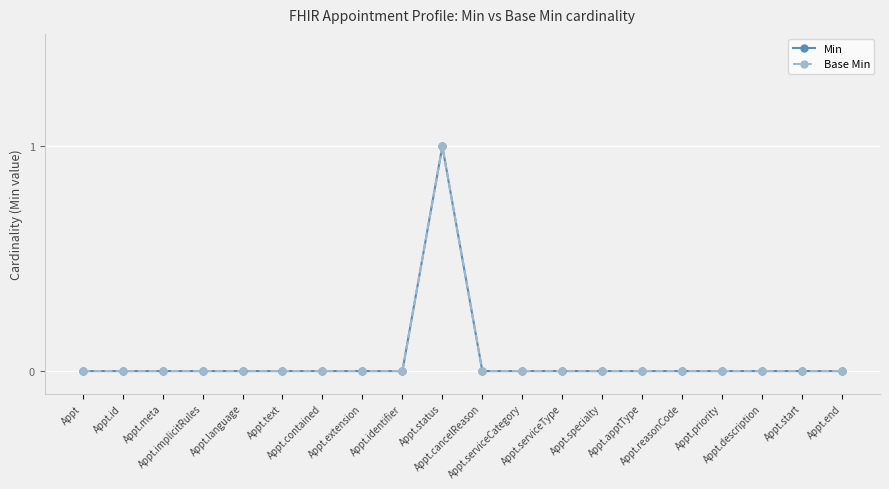

At which category is the sum across all series the highest?

Appt.status